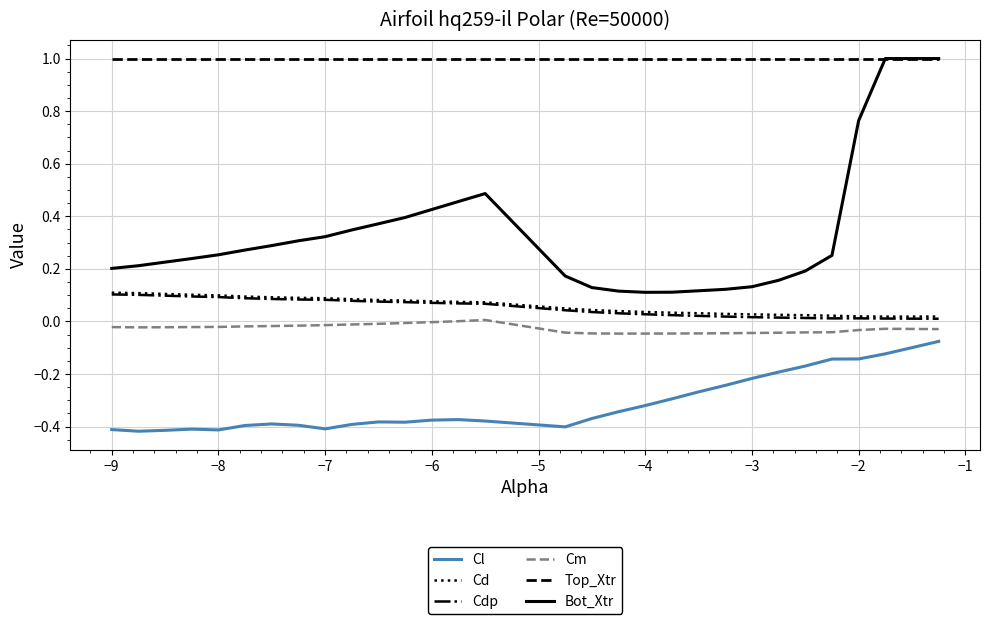

Which series has the widest spread of values?

Bot_Xtr